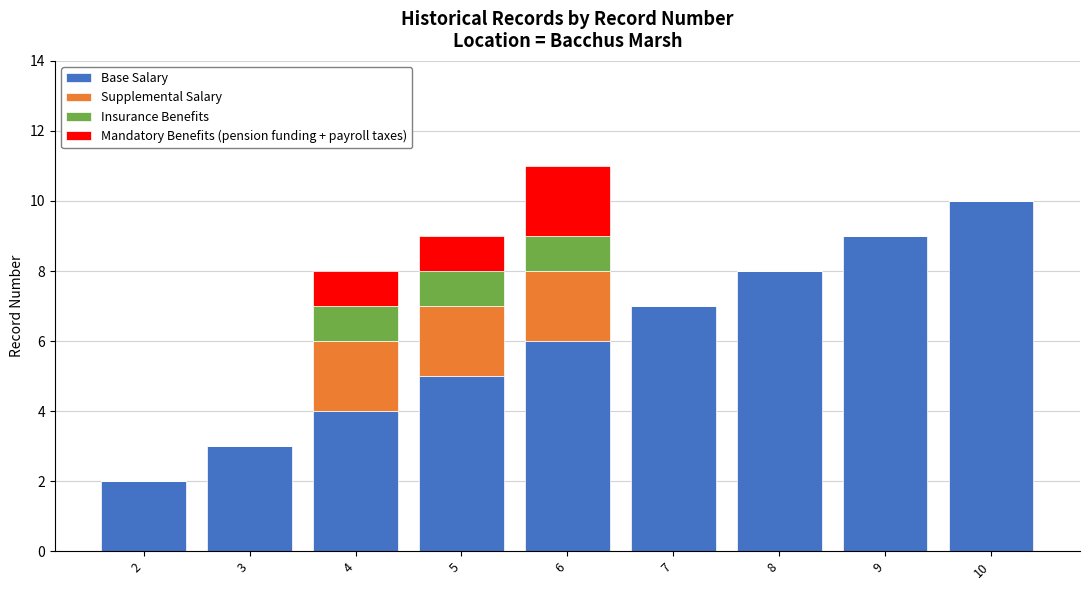

Are the bars horizontal?

No